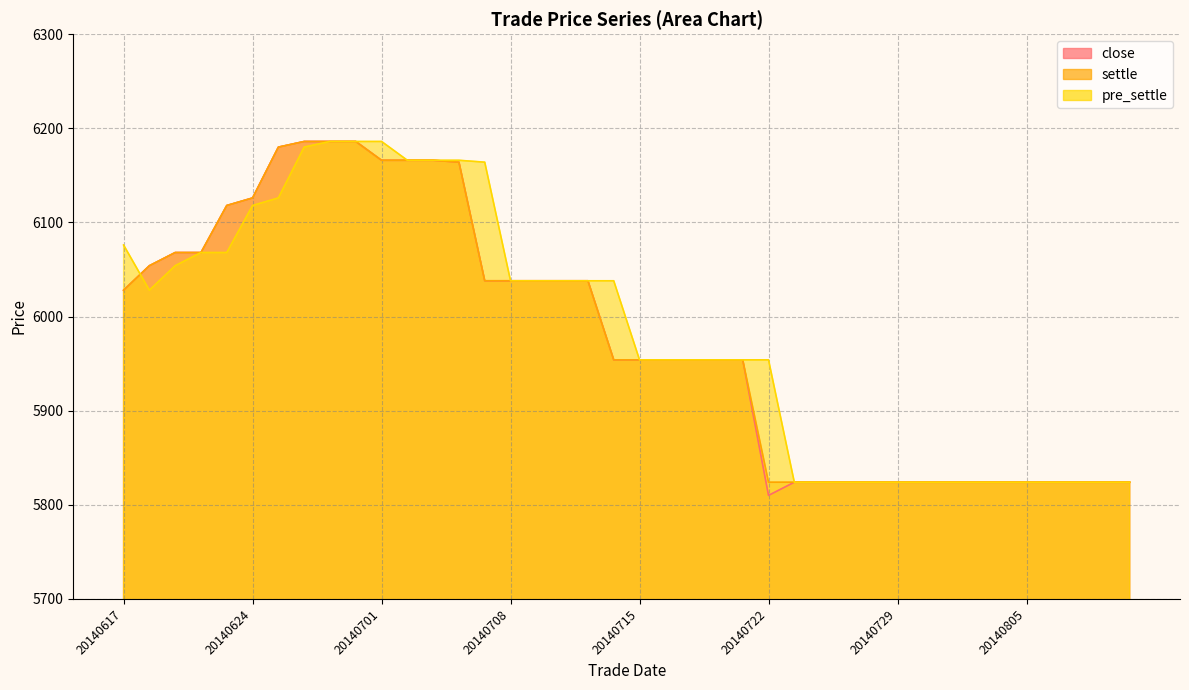

Reading left to right, list all the values displayed in this chart.

close: 6028	6054	6068	6068	6118	6126	6180	6186	6186	6186	6166	6166	6166	6164	6038	6038	6038	6038	6038	5954	5954	5954	5954	5954	5954	5810	5824	5824	5824	5824	5824	5824	5824	5824	5824	5824	5824	5824	5824	5824
settle: 6028	6054	6068	6068	6118	6126	6180	6186	6186	6186	6166	6166	6166	6164	6038	6038	6038	6038	6038	5954	5954	5954	5954	5954	5954	5824	5824	5824	5824	5824	5824	5824	5824	5824	5824	5824	5824	5824	5824	5824
pre_settle: 6076	6028	6054	6068	6068	6118	6126	6180	6186	6186	6186	6166	6166	6166	6164	6038	6038	6038	6038	6038	5954	5954	5954	5954	5954	5954	5824	5824	5824	5824	5824	5824	5824	5824	5824	5824	5824	5824	5824	5824